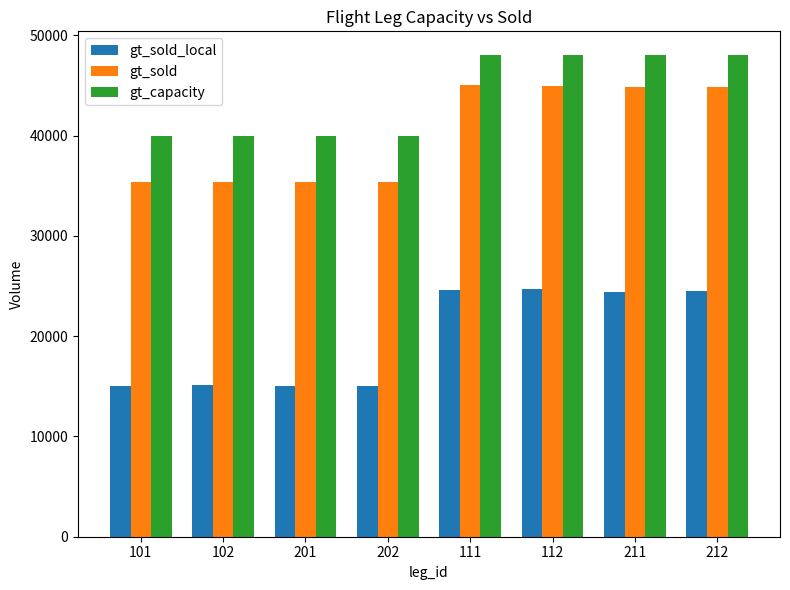

Between 202 and 111, which series saw the biggest shift?

gt_sold